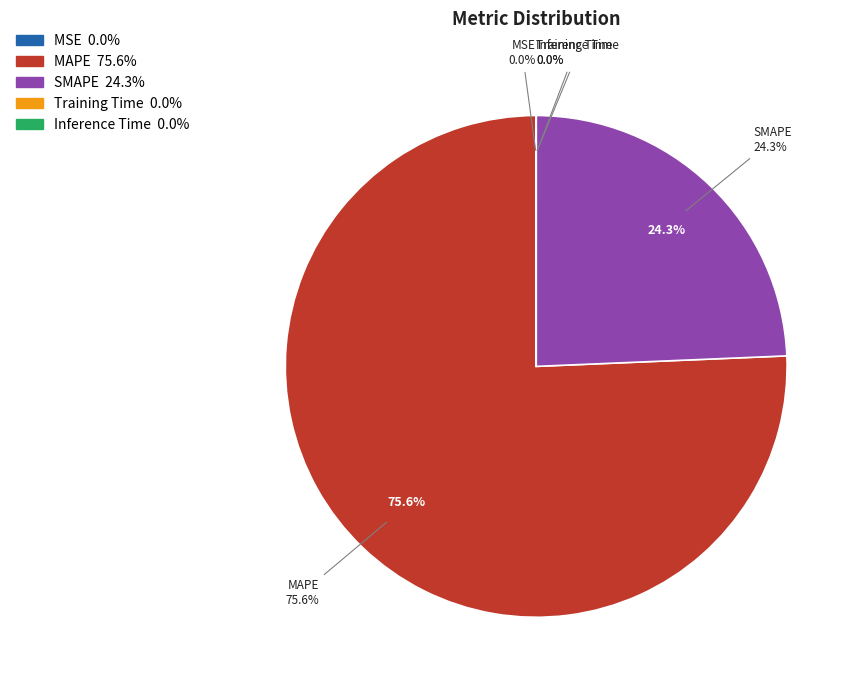

To the nearest percent, what portion does SMAPE represent?

24%